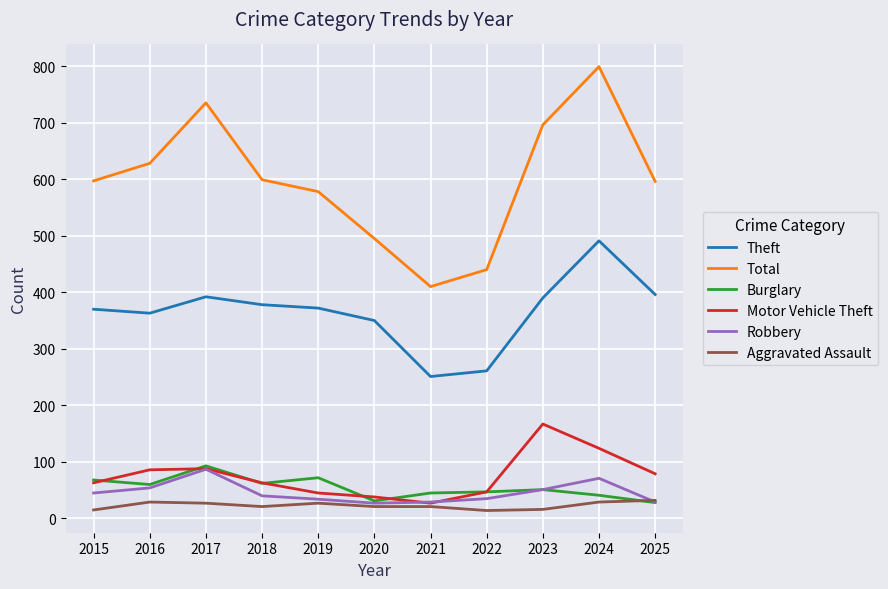

True or false: Motor Vehicle Theft has a value of 113 at 2018.

False